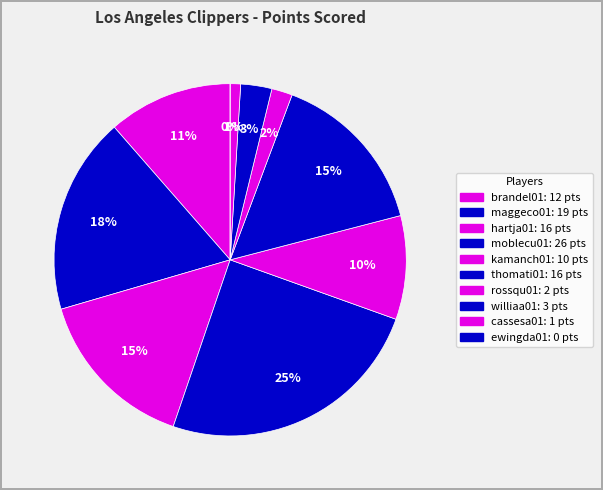

What portion of the pie excludes cassesa01?

99.0%